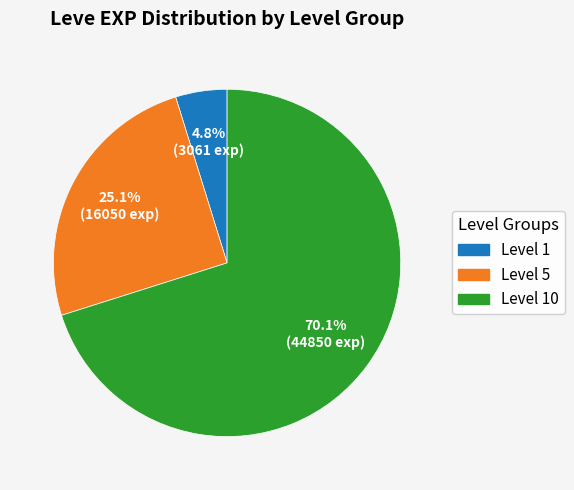

Does any single category account for the majority?

Yes